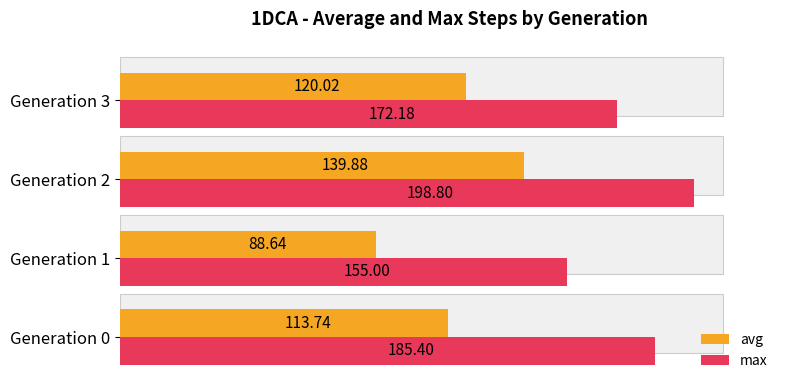

Rank the series by their average value, from highest to lowest.

max, avg